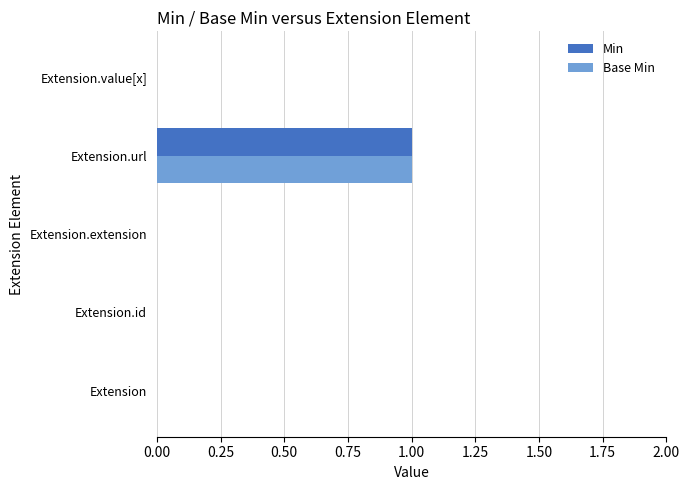

Is the value of Min at Extension.url greater than the value of Base Min at Extension.extension?

Yes